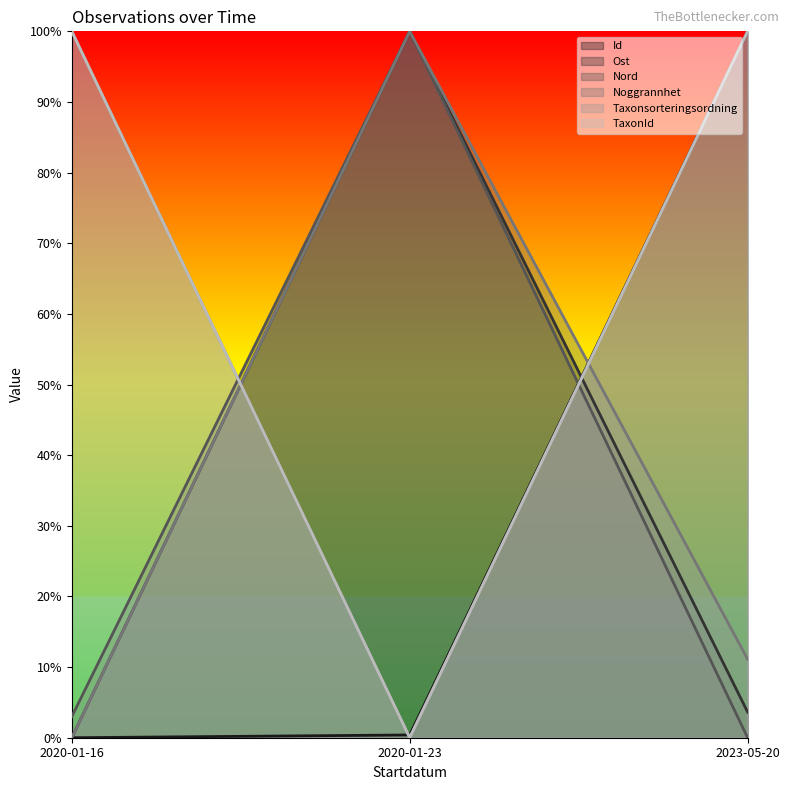

What is the difference between the maximum and minimum values in the Noggrannhet series?

1.0